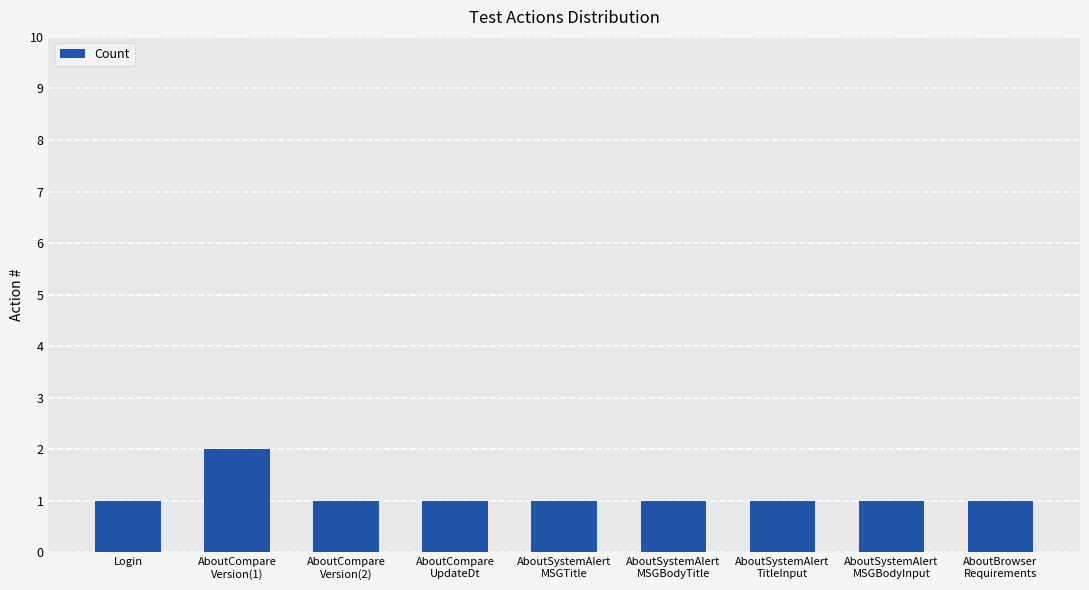

True or false: the data shows 1 at Login.

True